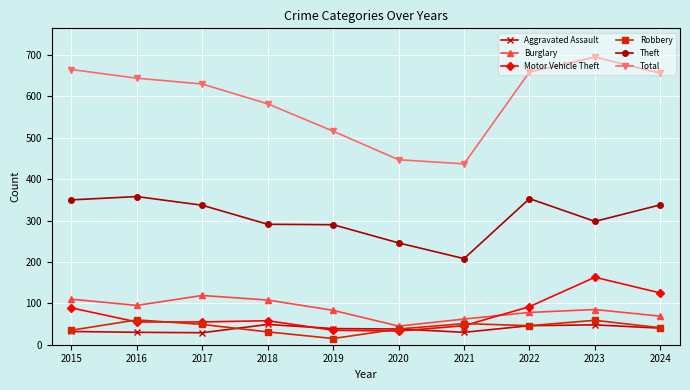

Does the chart display data point markers on the line(s)?

Yes